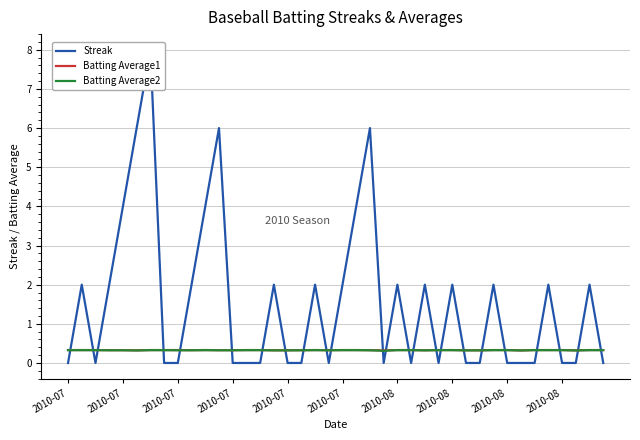

Which series has the widest spread of values?

Streak